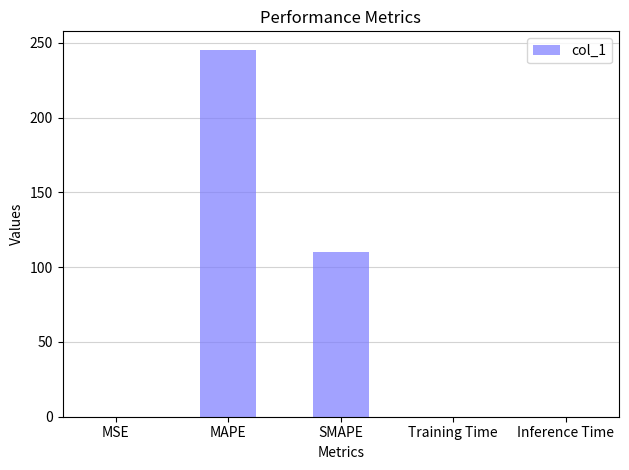

At which category does the chart reach its peak across all series?

MAPE